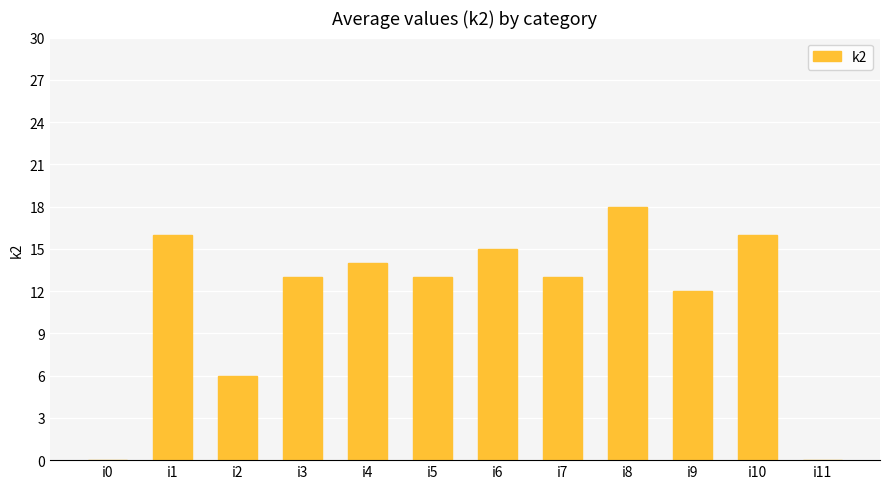

What is the maximum value shown in the chart?

18